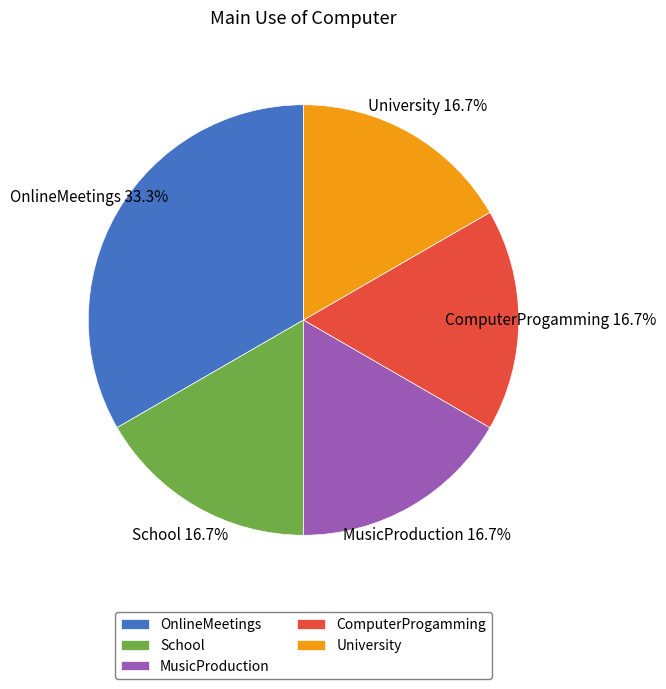

Does any single category account for the majority?

No